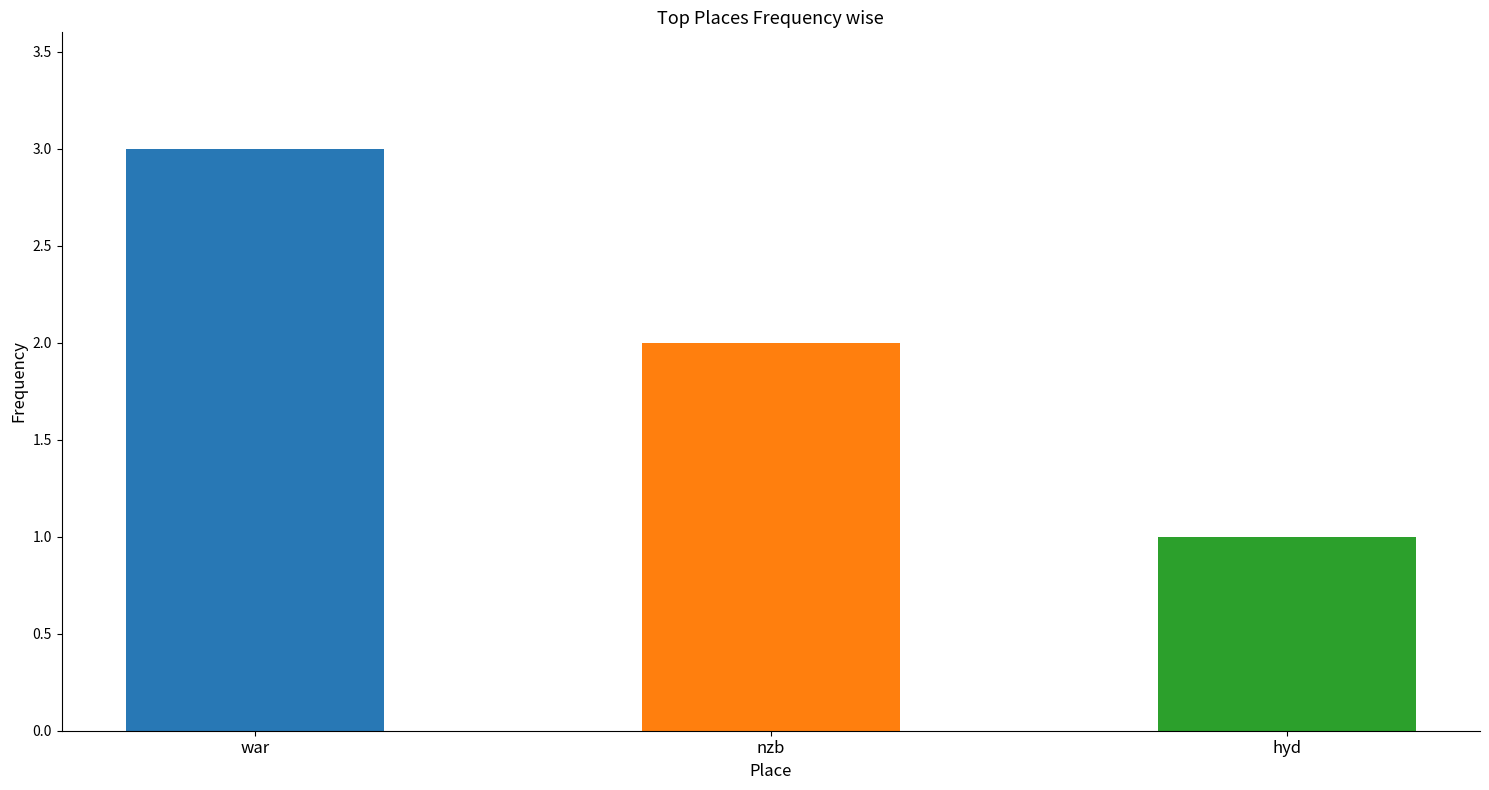

What value does the data have at hyd?

1